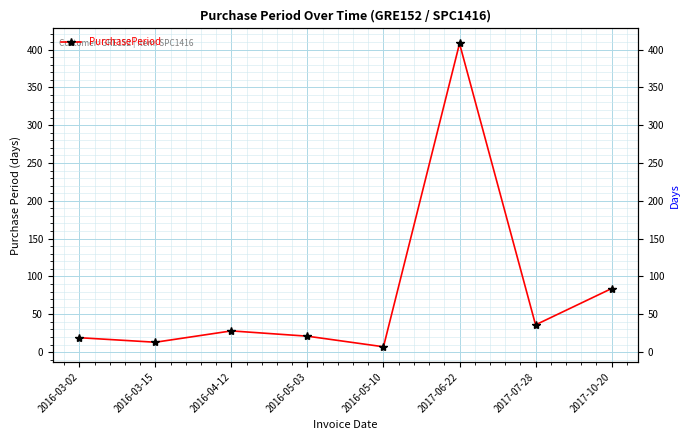

What is the minimum value shown in the chart?

7